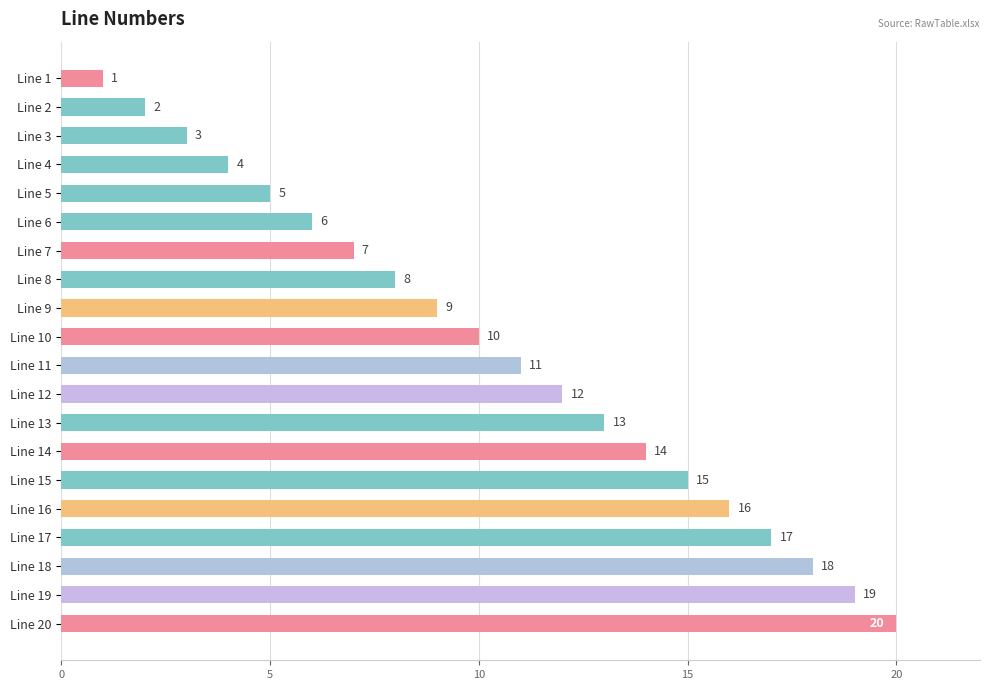

What is the change in value from Line 1 to Line 2?

+1